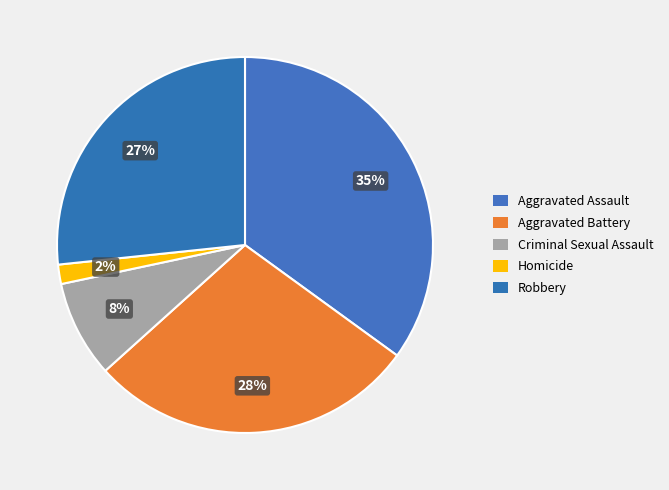

What percentage is the Robbery slice, to the nearest percent?

27%